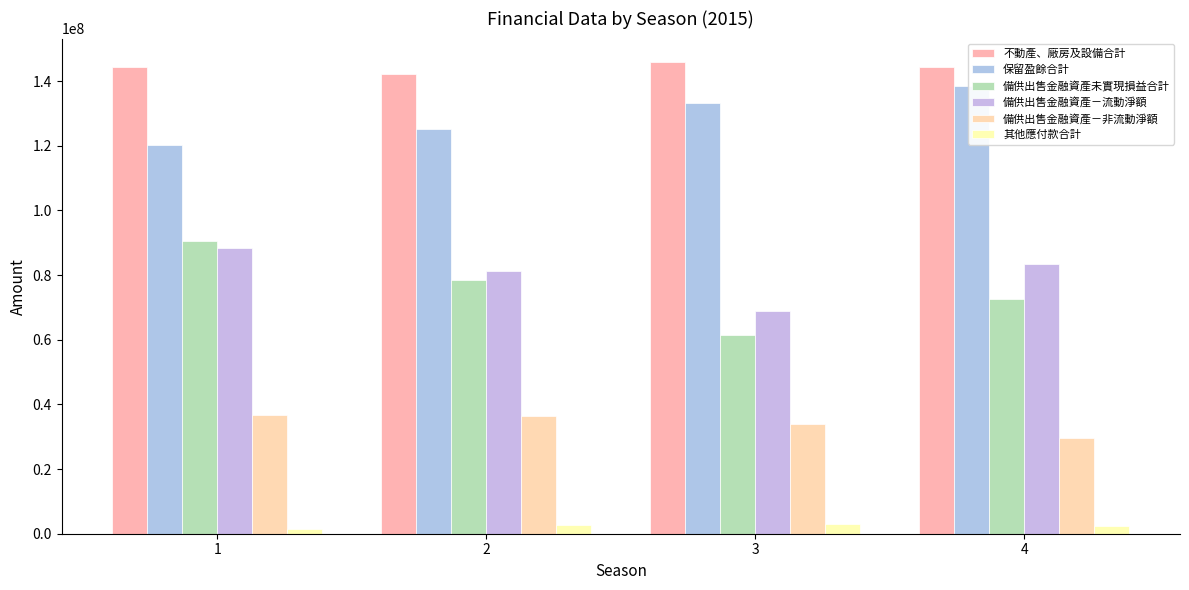

List the series in order of their peak value, highest first.

不動產、廠房及設備合計, 保留盈餘合計, 備供出售金融資產未實現損益合計, 備供出售金融資產－流動淨額, 備供出售金融資產－非流動淨額, 其他應付款合計